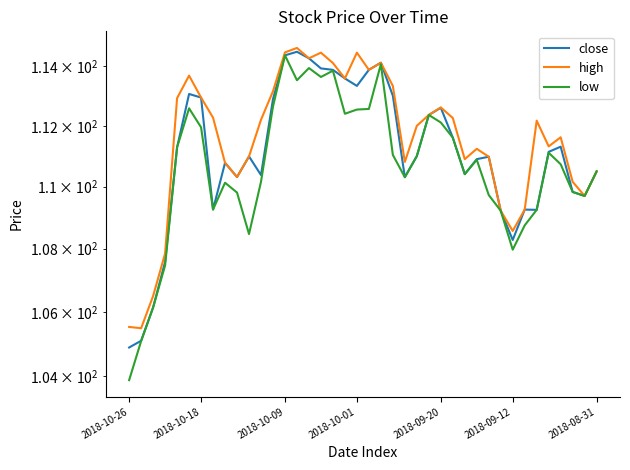

Reading left to right, what are all the values shown in this chart?

close: 104.9	105.1	106.1	107.6	111.3	113.1	112.9	109.3	110.8	110.3	111.0	110.4	112.9	114.4	114.5	114.3	113.9	113.9	113.6	113.3	113.9	114.1	113.0	110.3	111.0	112.4	112.6	111.6	110.4	110.9	111.0	109.2	108.3	109.3	109.2	111.1	111.3	109.8	109.7	110.5
high: 105.5	105.5	106.5	107.8	112.9	113.7	112.9	112.3	110.8	110.3	111.0	112.2	113.2	114.5	114.6	114.3	114.4	114.1	113.6	114.4	113.9	114.1	113.3	110.8	112.0	112.4	112.6	112.3	110.9	111.2	111.0	109.2	108.6	109.3	112.2	111.3	111.6	110.2	109.7	110.5
low: 103.9	105.1	106.1	107.5	111.3	112.6	111.9	109.3	110.1	109.8	108.5	110.2	112.6	114.4	113.5	113.9	113.6	113.8	112.4	112.5	112.6	114.1	111.0	110.3	111.0	112.4	112.1	111.6	110.4	110.9	109.7	109.2	108.0	108.8	109.2	111.1	110.7	109.8	109.7	110.5